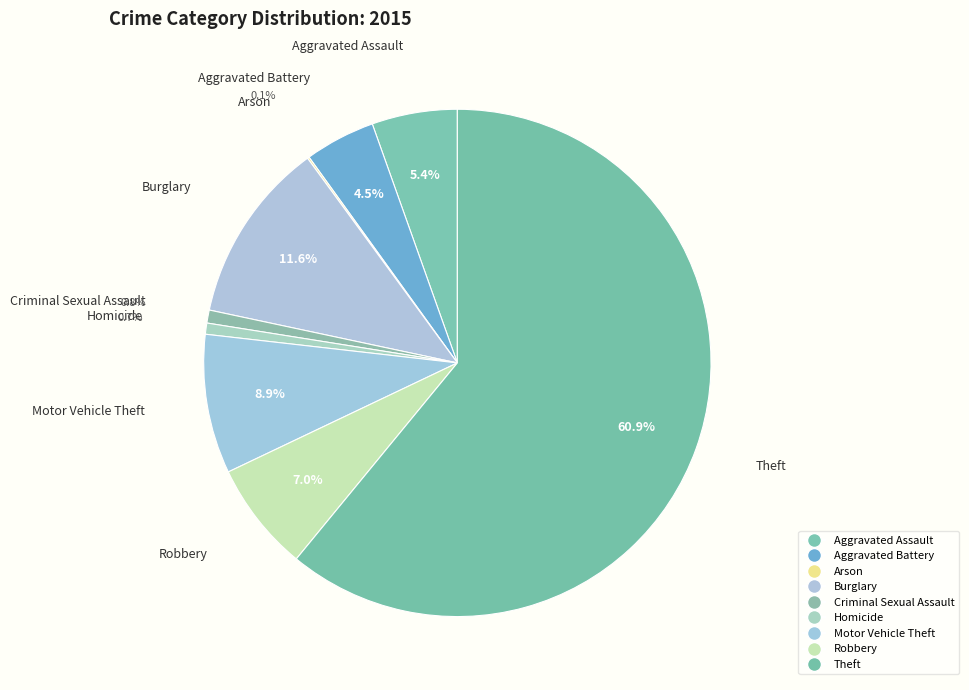

How many slices are in this pie chart?

9